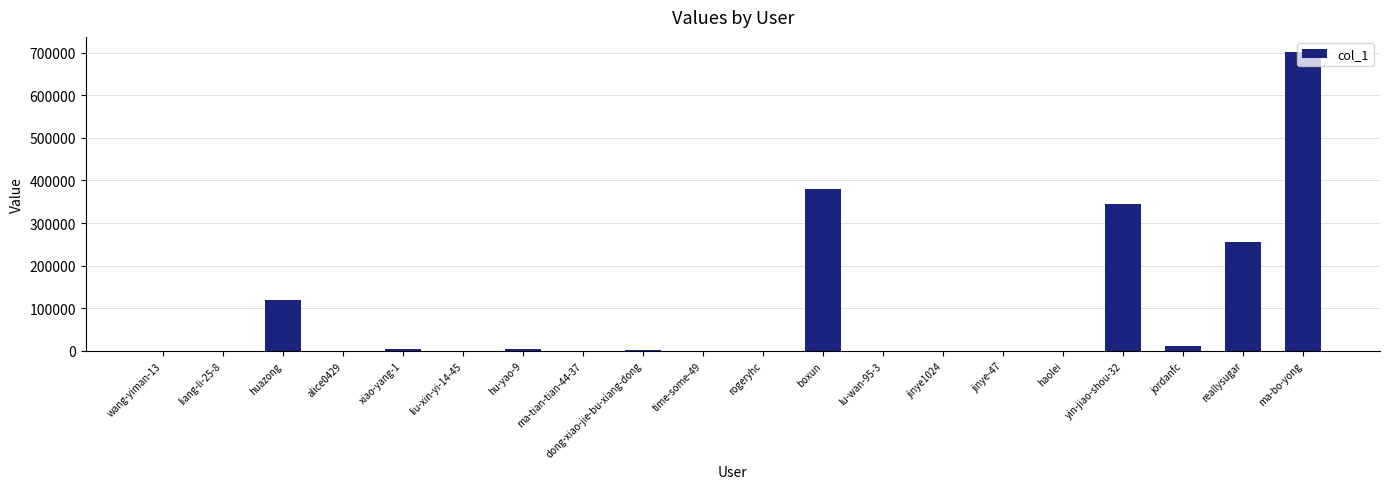

What is the change in value from ma-tian-tian-44-37 to jordanfc?

+11620